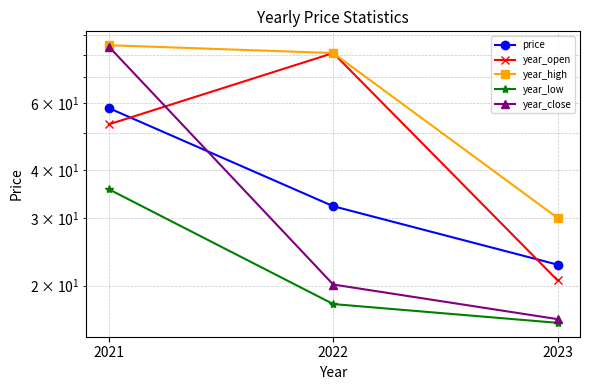

What is the value of the price point at the 2nd from the left?

32.2